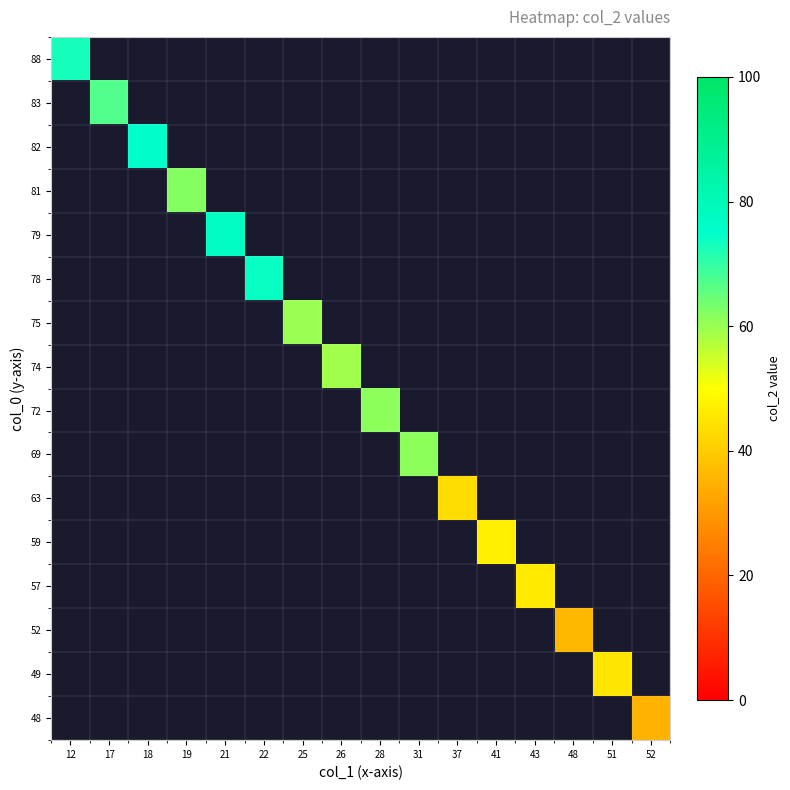

Which series has the largest range (max minus min)?

88